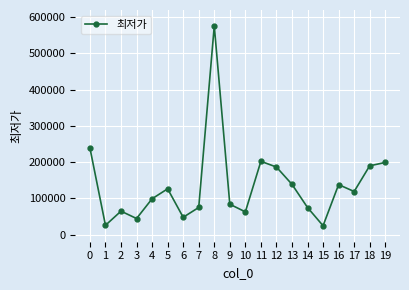

The value at 9 is 84000. True or false?

True